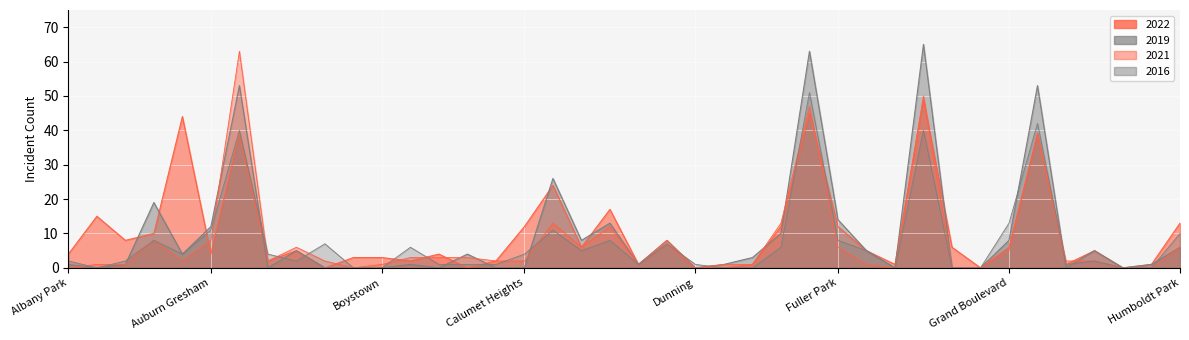

Reading left to right, list all the values displayed in this chart.

2022: Albany Park=4	Armour Square=15	Archer Heights=8	Armour Square=10	Austin=44	Auburn Gresham=4	Austin=39	Avalon Park=2	Avondale=5	Belmont Cragin=0	Beverly=3	Boystown=3	Bridgeport=2	Brighton Park=4	Bucktown=0	Burnside=2	Calumet Heights=12	Chatham=24	Chicago Lawn=6	Chinatown=17	Clearing=1	Douglas=7	Dunning=0	East Side=0	East Village=1	Edgewater=12	Englewood=45	Fuller Park=12	Gage Park=5	Galewood=1	Garfield Park=49	Garfield Ridge=6	Gold Coast=0	Grand Boulevard=6	Grand Crossing=39	Grant Park=1	Greektown=5	Hegewisch=0	Hermosa=1	Humboldt Park=13
2019: Albany Park=1	Armour Square=0	Archer Heights=1	Armour Square=19	Austin=4	Auburn Gresham=12	Austin=53	Avalon Park=0	Avondale=5	Belmont Cragin=0	Beverly=0	Boystown=0	Bridgeport=1	Brighton Park=0	Bucktown=4	Burnside=0	Calumet Heights=0	Chatham=26	Chicago Lawn=8	Chinatown=13	Clearing=1	Douglas=8	Dunning=0	East Side=1	East Village=3	Edgewater=10	Englewood=63	Fuller Park=14	Gage Park=5	Galewood=0	Garfield Park=65	Garfield Ridge=0	Gold Coast=0	Grand Boulevard=8	Grand Crossing=53	Grant Park=0	Greektown=5	Hegewisch=0	Hermosa=1	Humboldt Park=6
2021: Albany Park=0	Armour Square=1	Archer Heights=1	Armour Square=8	Austin=2	Auburn Gresham=8	Austin=63	Avalon Park=2	Avondale=6	Belmont Cragin=2	Beverly=0	Boystown=1	Bridgeport=3	Brighton Park=3	Bucktown=3	Burnside=2	Calumet Heights=2	Chatham=13	Chicago Lawn=6	Chinatown=12	Clearing=1	Douglas=8	Dunning=0	East Side=1	East Village=1	Edgewater=13	Englewood=47	Fuller Park=6	Gage Park=1	Galewood=0	Garfield Park=50	Garfield Ridge=0	Gold Coast=0	Grand Boulevard=5	Grand Crossing=39	Grant Park=2	Greektown=2	Hegewisch=0	Hermosa=0	Humboldt Park=6
2016: Albany Park=2	Armour Square=0	Archer Heights=2	Armour Square=8	Austin=4	Auburn Gresham=11	Austin=40	Avalon Park=4	Avondale=2	Belmont Cragin=7	Beverly=0	Boystown=0	Bridgeport=6	Brighton Park=1	Bucktown=1	Burnside=1	Calumet Heights=4	Chatham=11	Chicago Lawn=5	Chinatown=8	Clearing=1	Douglas=7	Dunning=1	East Side=0	East Village=0	Edgewater=6	Englewood=51	Fuller Park=8	Gage Park=5	Galewood=0	Garfield Park=40	Garfield Ridge=0	Gold Coast=0	Grand Boulevard=13	Grand Crossing=42	Grant Park=1	Greektown=2	Hegewisch=0	Hermosa=0	Humboldt Park=10